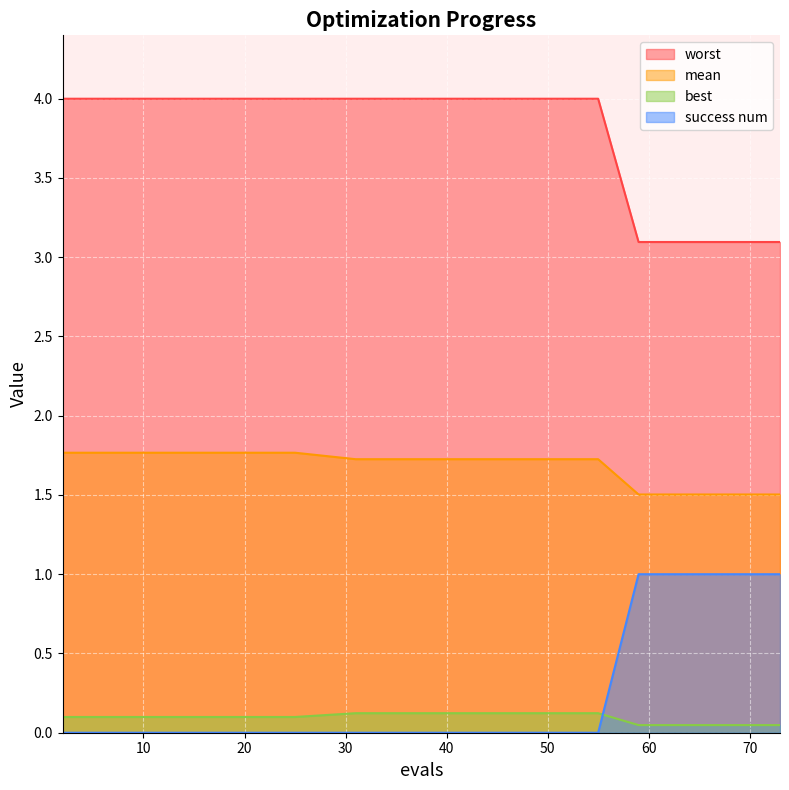

At which category does the chart reach its minimum across all series?

2